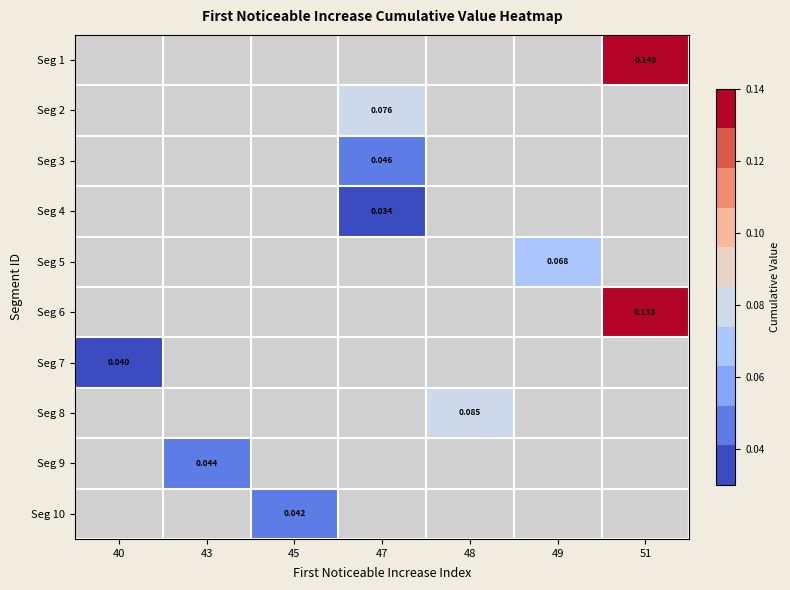

How many series are shown in this chart?

10